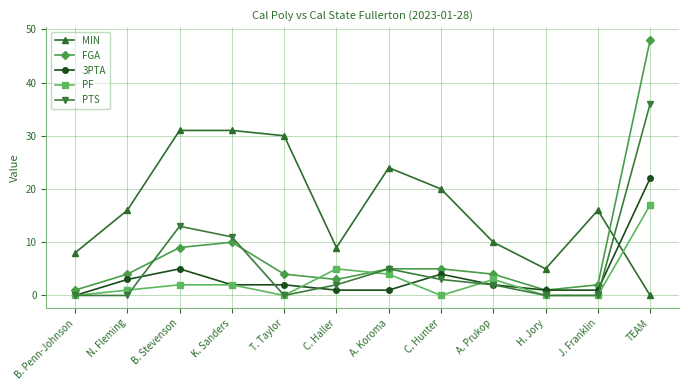

At which category is the sum across all series the highest?

TEAM